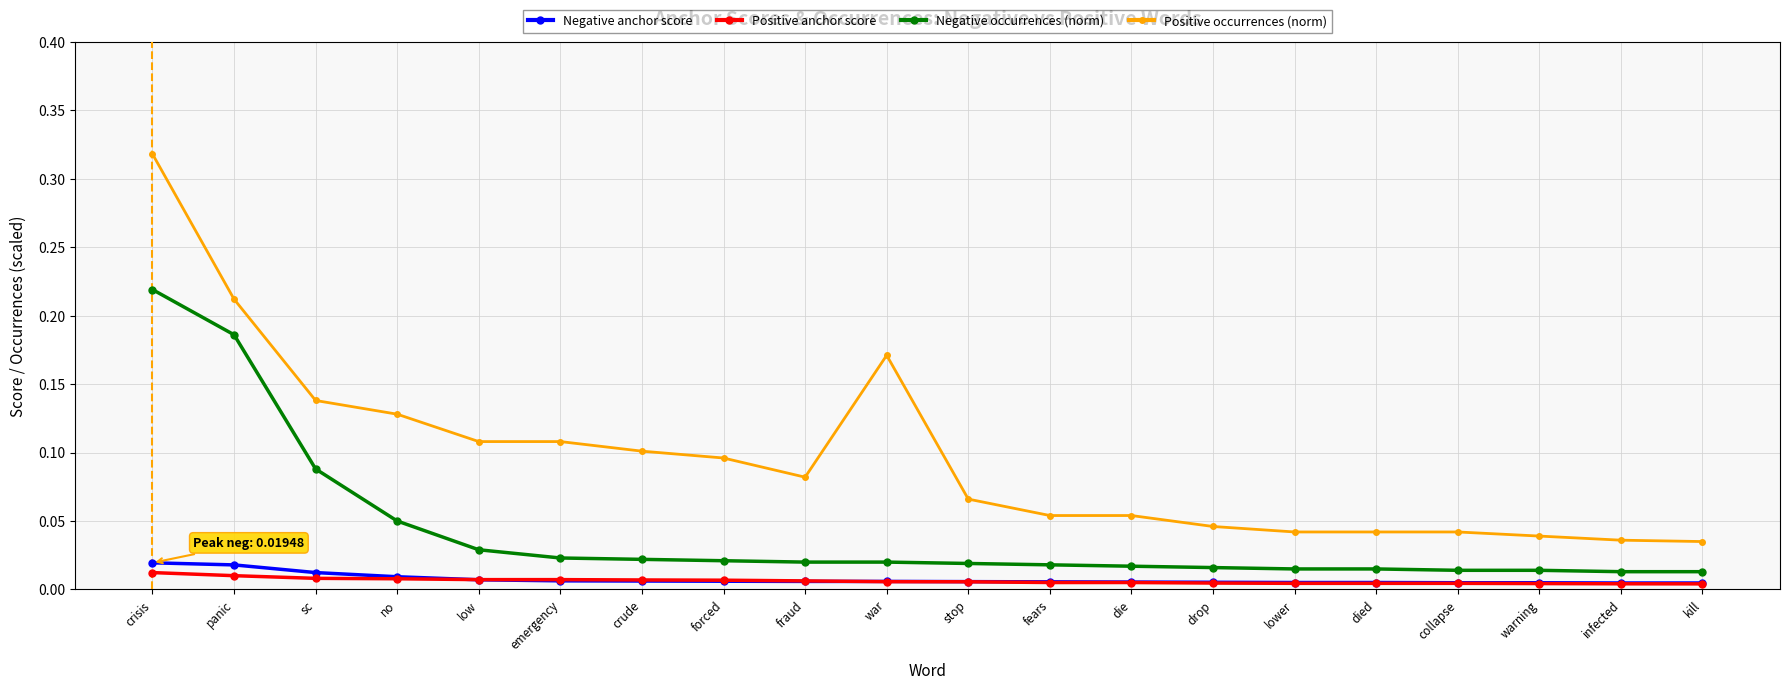

How many Negative anchor score values are between 0 and 1?

20